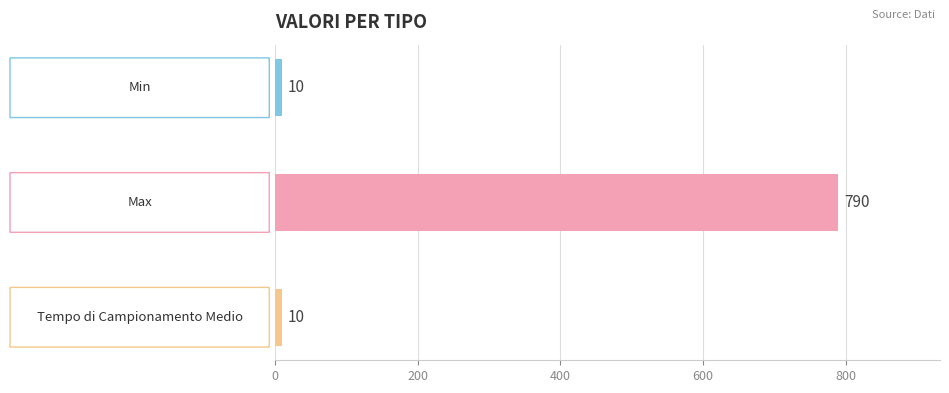

What is the maximum value shown in the chart?

790